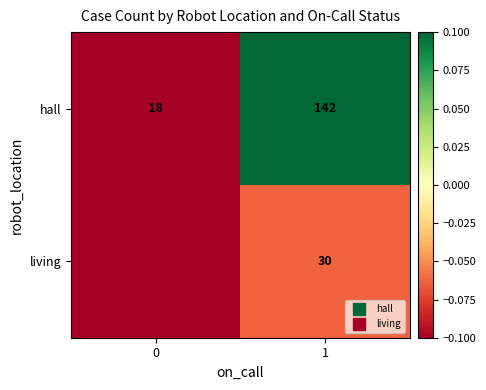

At how many categories does at least one series exceed 0?

1